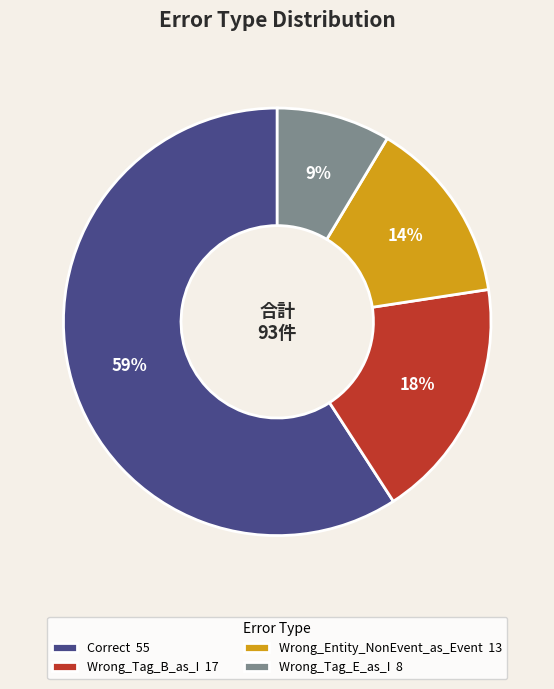

Does Wrong_Entity_NonEvent_as_Event represent more than half of the total?

No